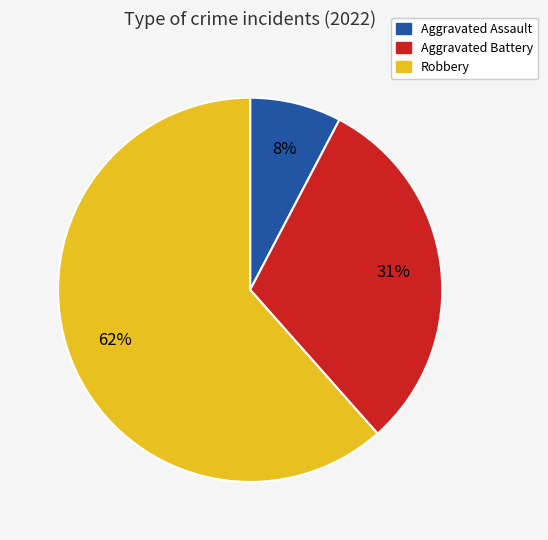

To the nearest percent, what is the average slice percentage?

33%